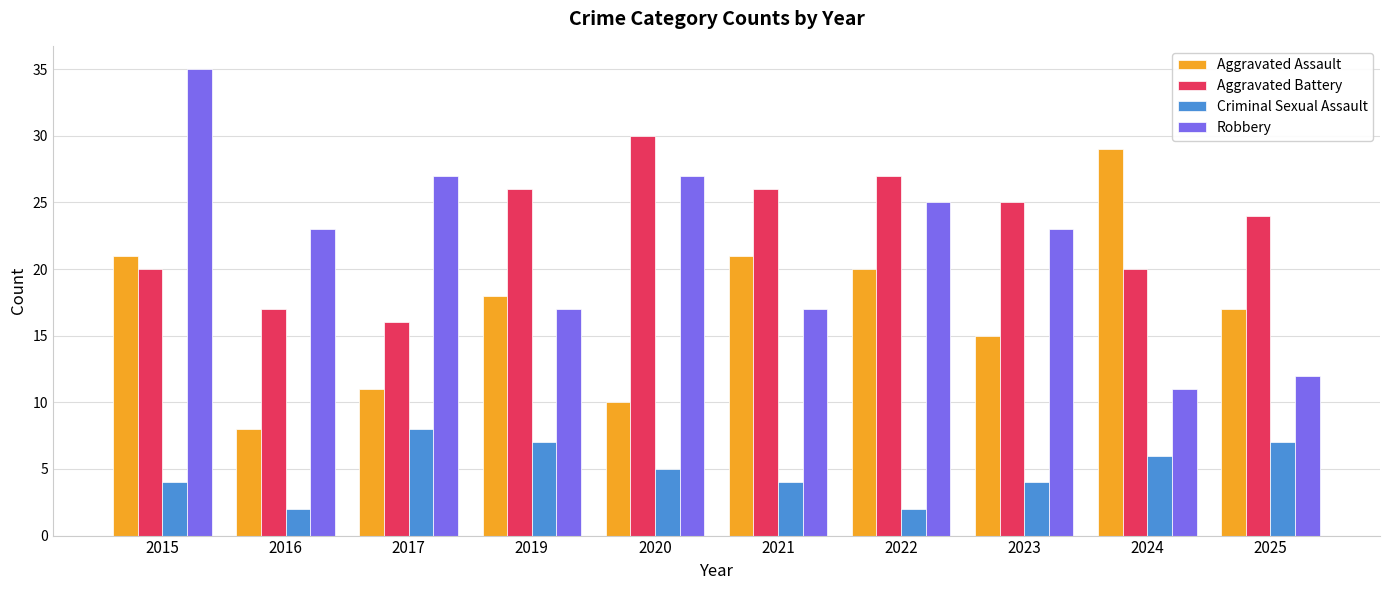

What are all the series names shown in the legend?

Aggravated Assault, Aggravated Battery, Criminal Sexual Assault, Robbery